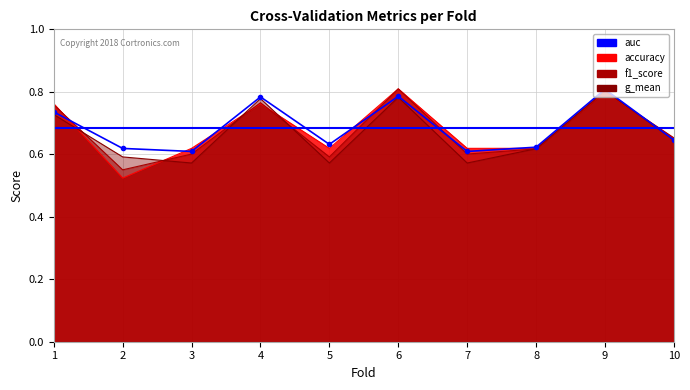

What is the sum of the f1_score values at 3 and 1?

1.4